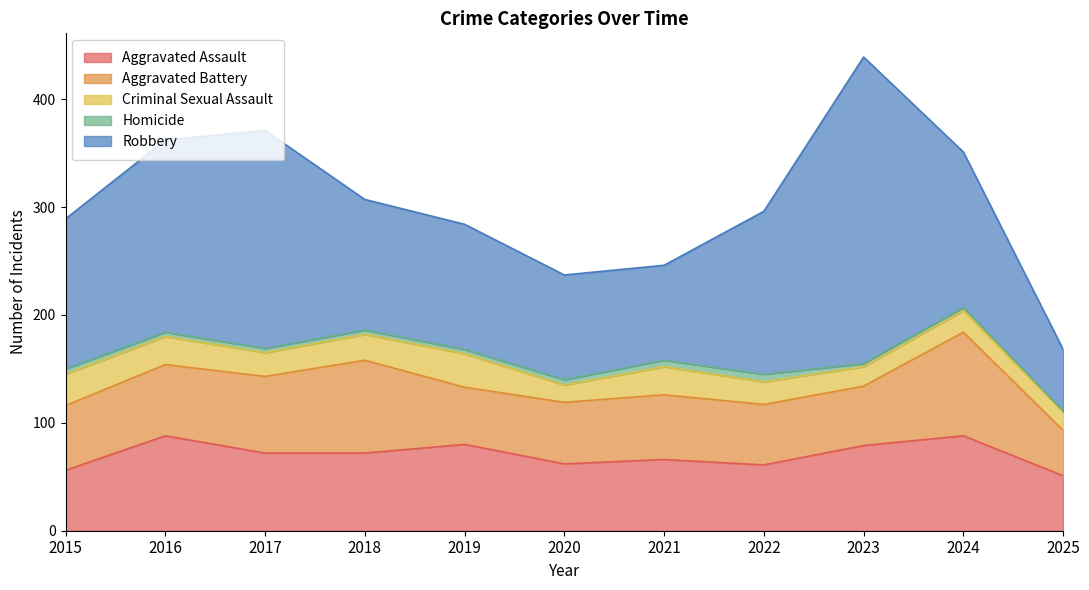

What is the total value across all series at 2023?

439